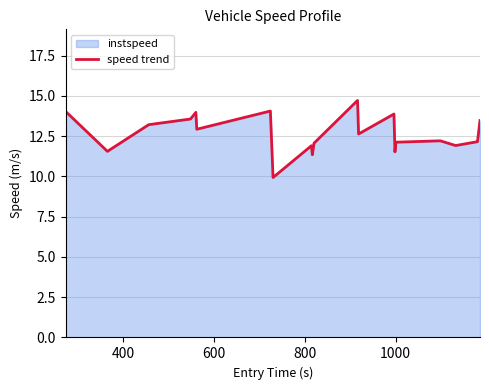

Reading left to right, what are all the values shown in this chart?

14.0	11.6	13.2	13.6	14.0	12.9	14.1	9.9	11.9	11.3	12.1	14.7	12.6	13.9	11.5	12.1	12.2	11.9	12.2	13.5